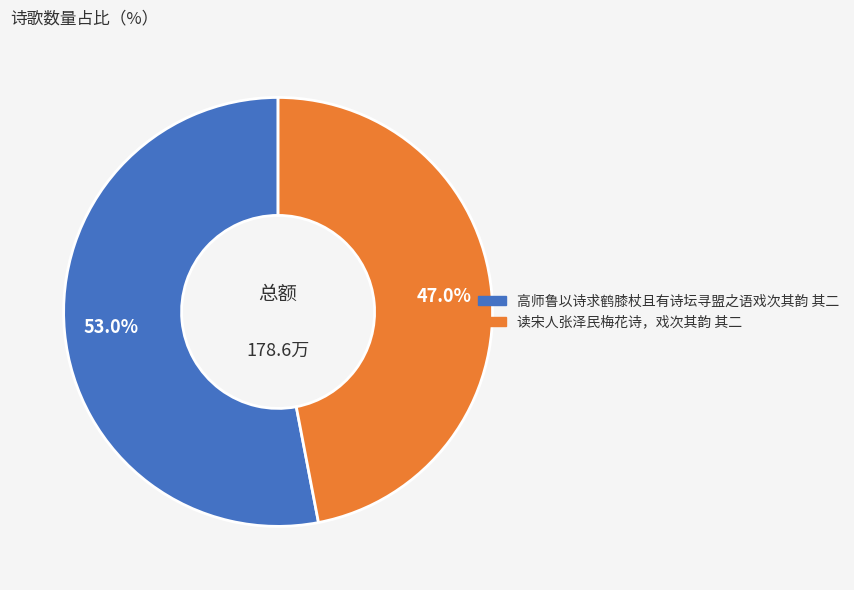

What percentage is the 高师鲁以诗求鹤膝杖且有诗坛寻盟之语戏次其韵 其二 slice, to the nearest percent?

53%